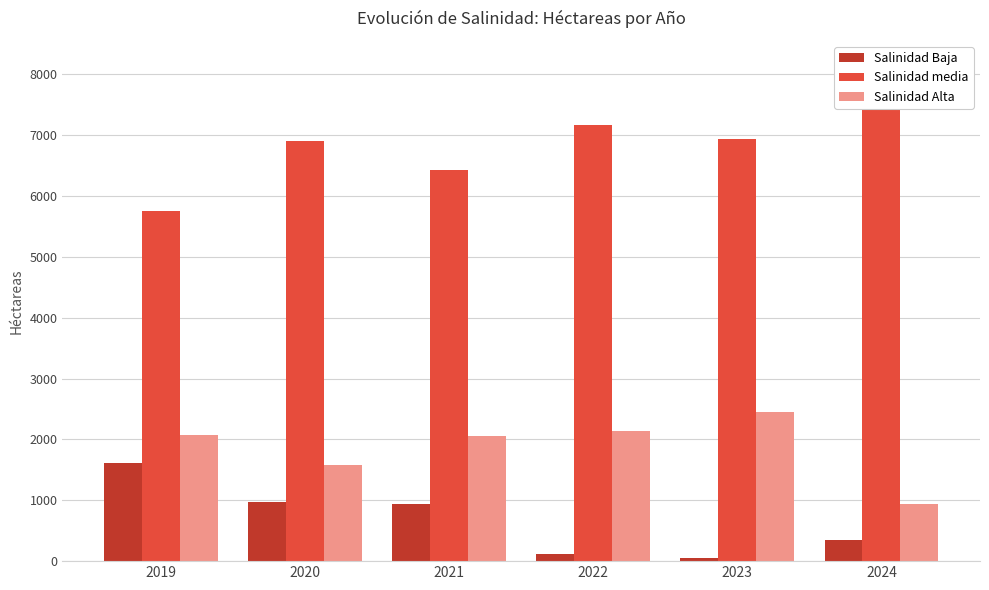

Reading left to right, extract all data points from this chart.

Salinidad Baja: 2019=1616.0	2020=964.2	2021=946.9	2022=120.9	2023=45.7	2024=348.3
Salinidad media: 2019=5751.8	2020=6897.0	2021=6433.2	2022=7169.8	2023=6941.3	2024=8142.5
Salinidad Alta: 2019=2068.0	2020=1574.7	2021=2055.8	2022=2145.2	2023=2448.8	2024=945.1